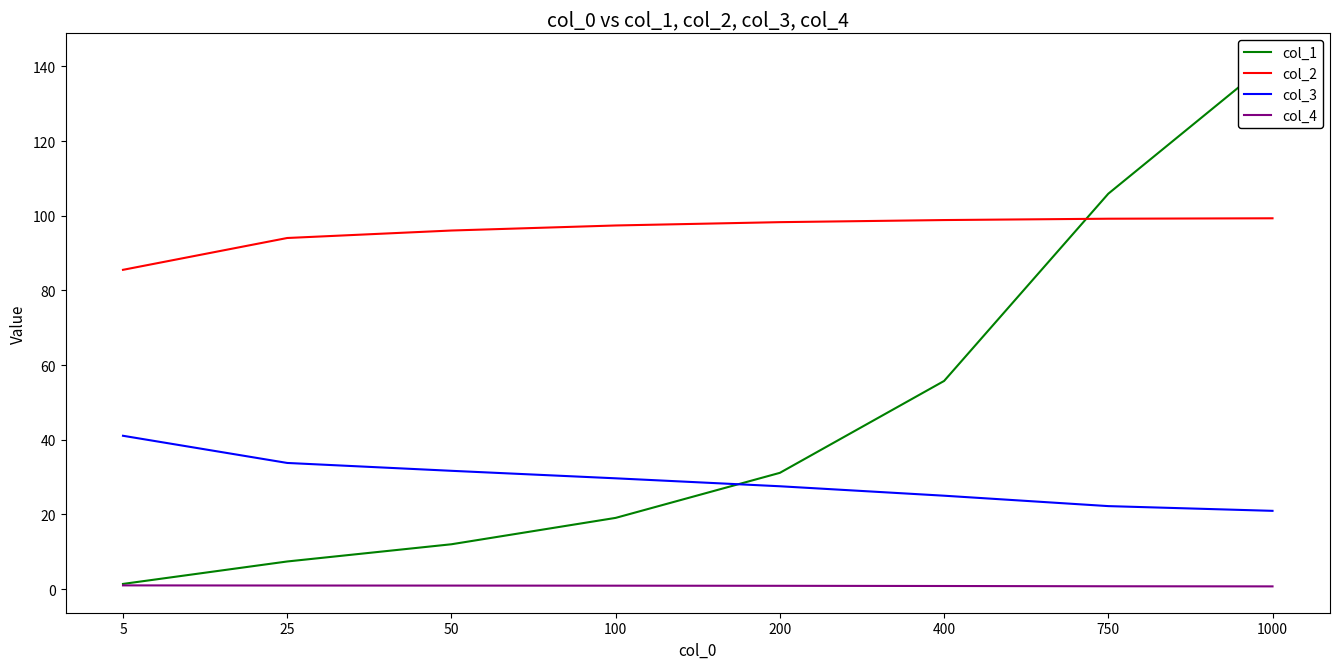

Reading left to right, extract all data points from this chart.

col_1: 1.4	7.4	12.0	19.1	31.1	55.7	105.9	141.8
col_2: 85.5	94.0	96.0	97.4	98.3	98.8	99.2	99.3
col_3: 41.1	33.8	31.7	29.7	27.5	25.0	22.2	21.0
col_4: 1.0	1.0	0.9	0.9	0.9	0.8	0.8	0.7